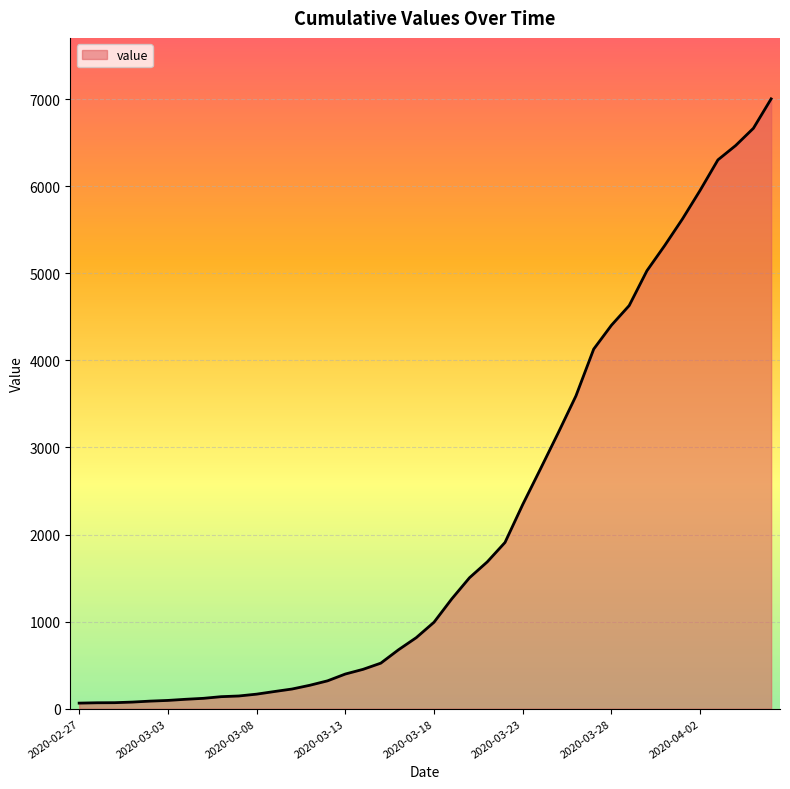

What is the difference between the maximum and minimum values?

6940